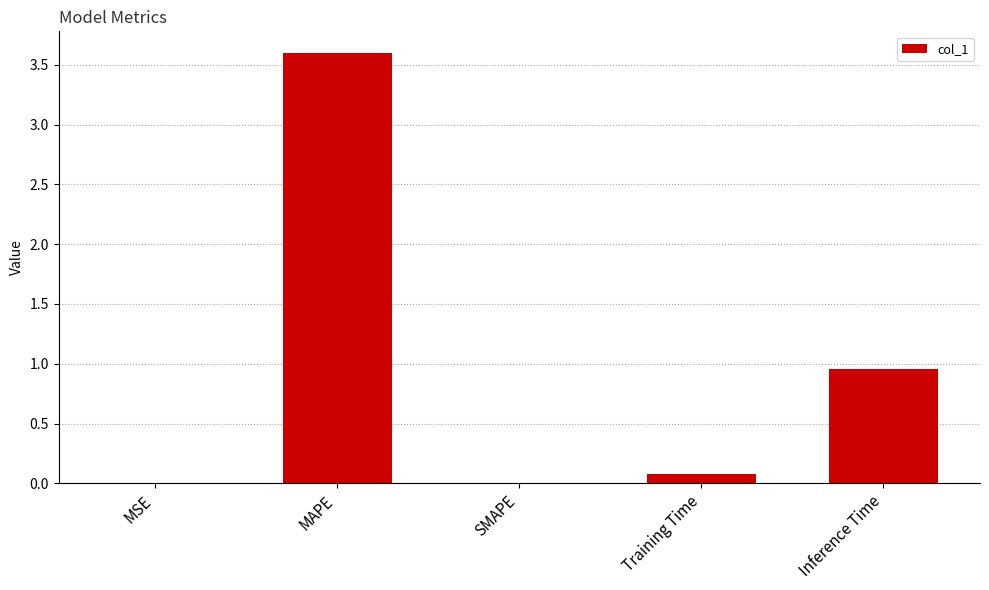

What is the approximate value at MAPE?

3.6